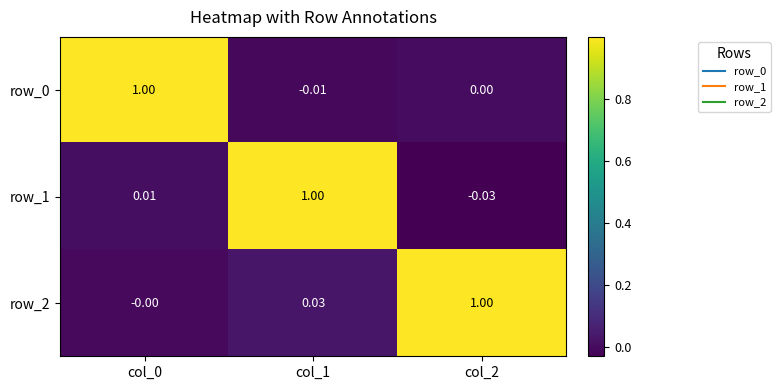

Is the value of row_2 at col_2 greater than the value of row_1 at col_2?

Yes